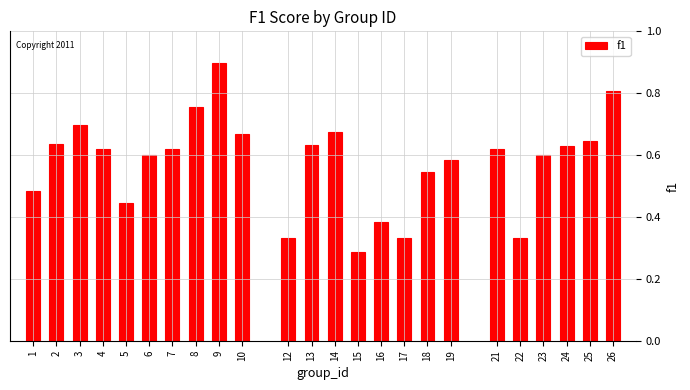

Where is the data nearest to the value 0?

15